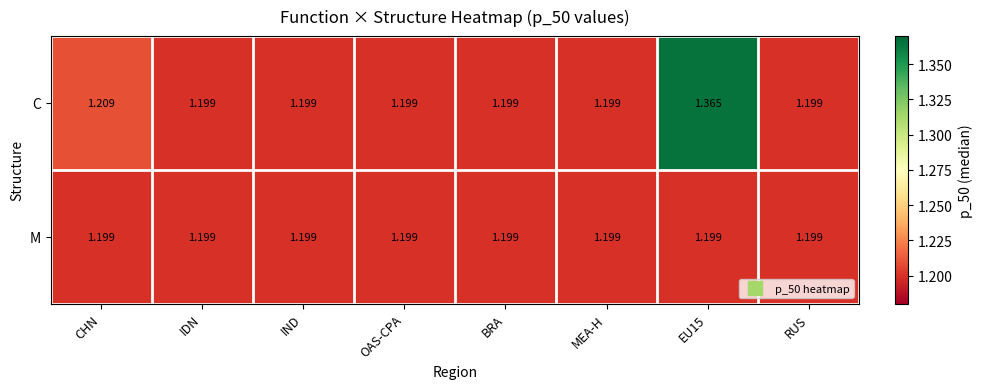

Which series has the largest range (max minus min)?

C